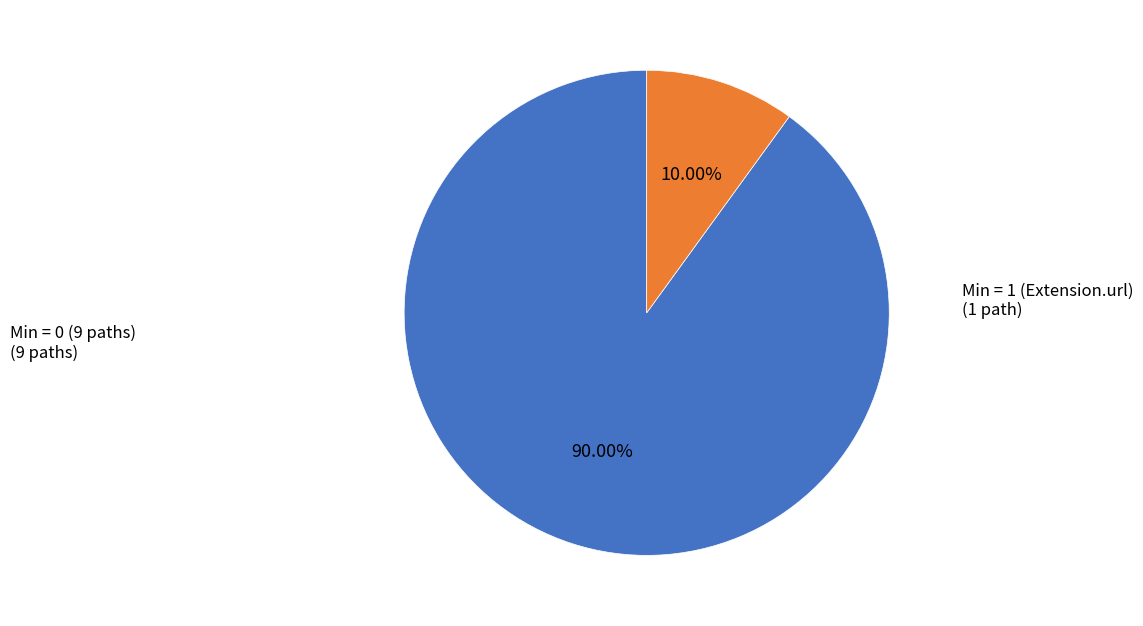

Is there a majority slice in this chart?

Yes